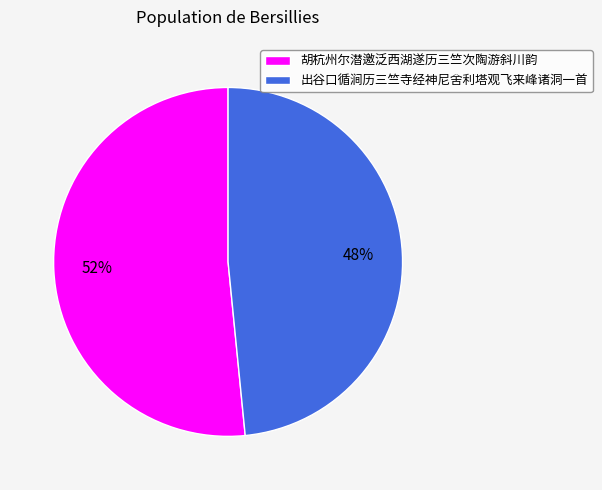

How many slices are in this pie chart?

2